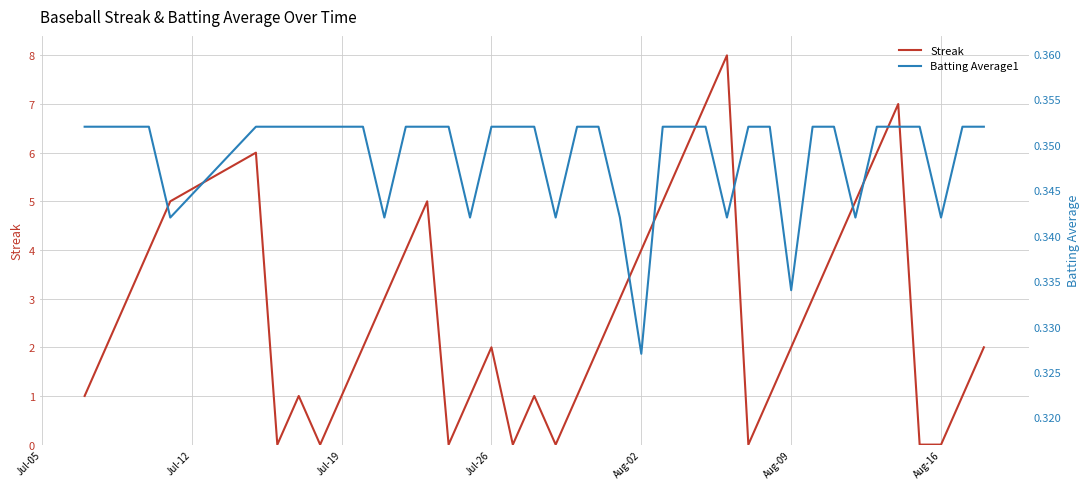

What are all the series names shown in the legend?

Streak, Batting Average1